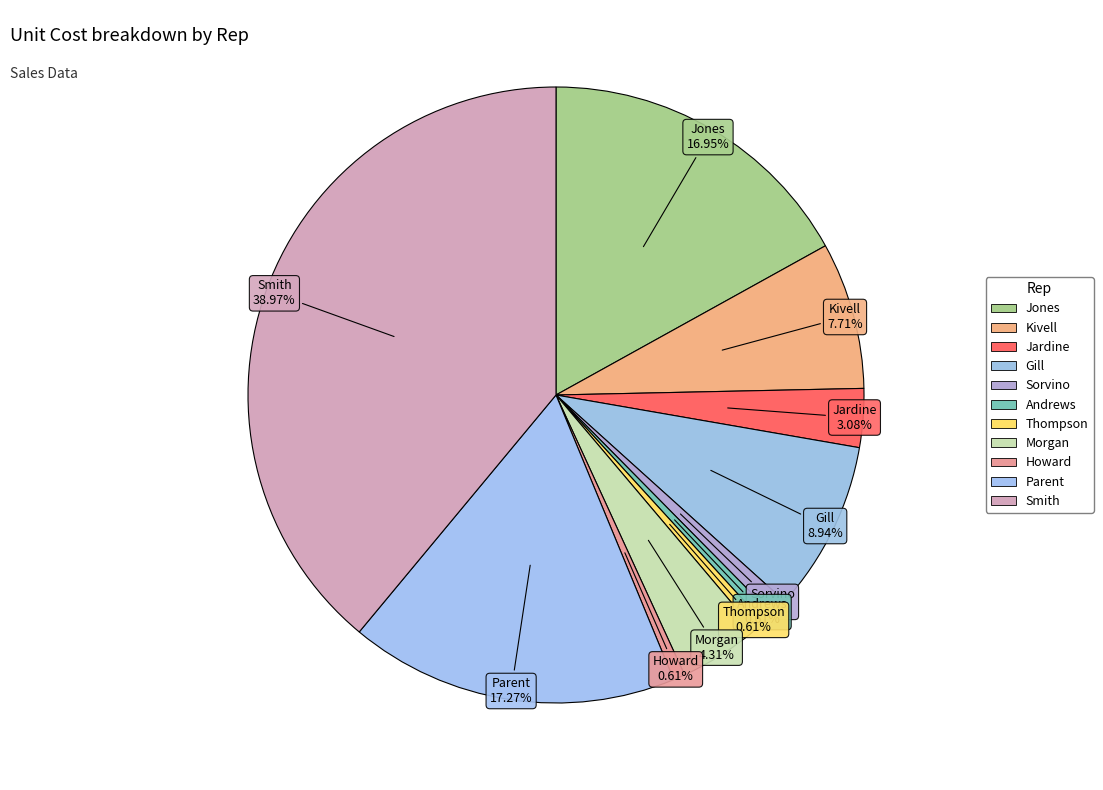

What is the change in value from Jones to Morgan?

-41.0